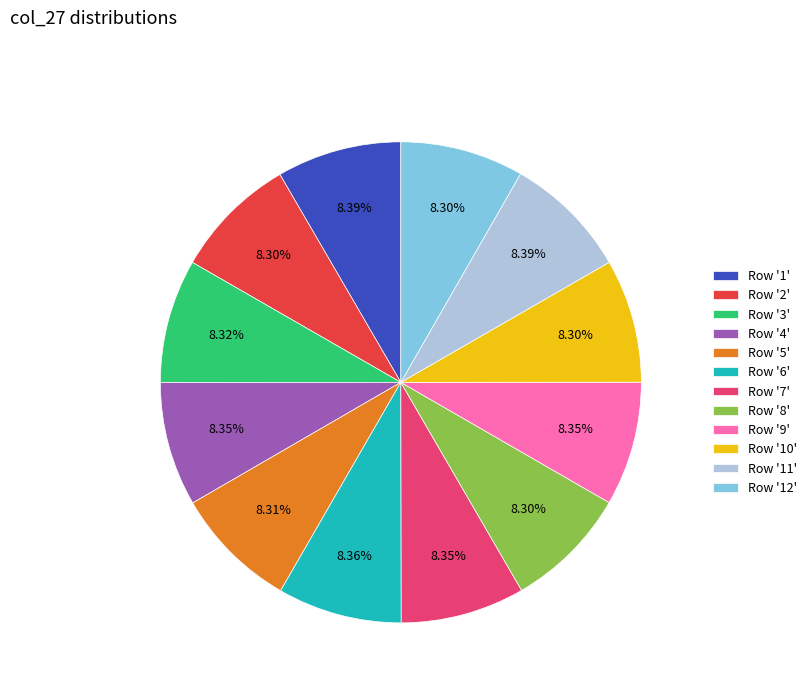

What is the ratio of the value at Row '1' to the value at Row '8'?

1.0